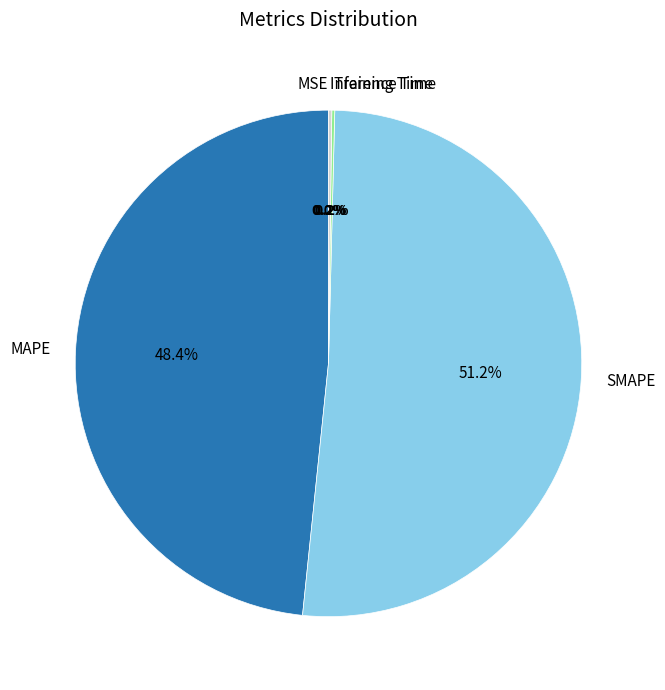

What is the majority slice?

SMAPE